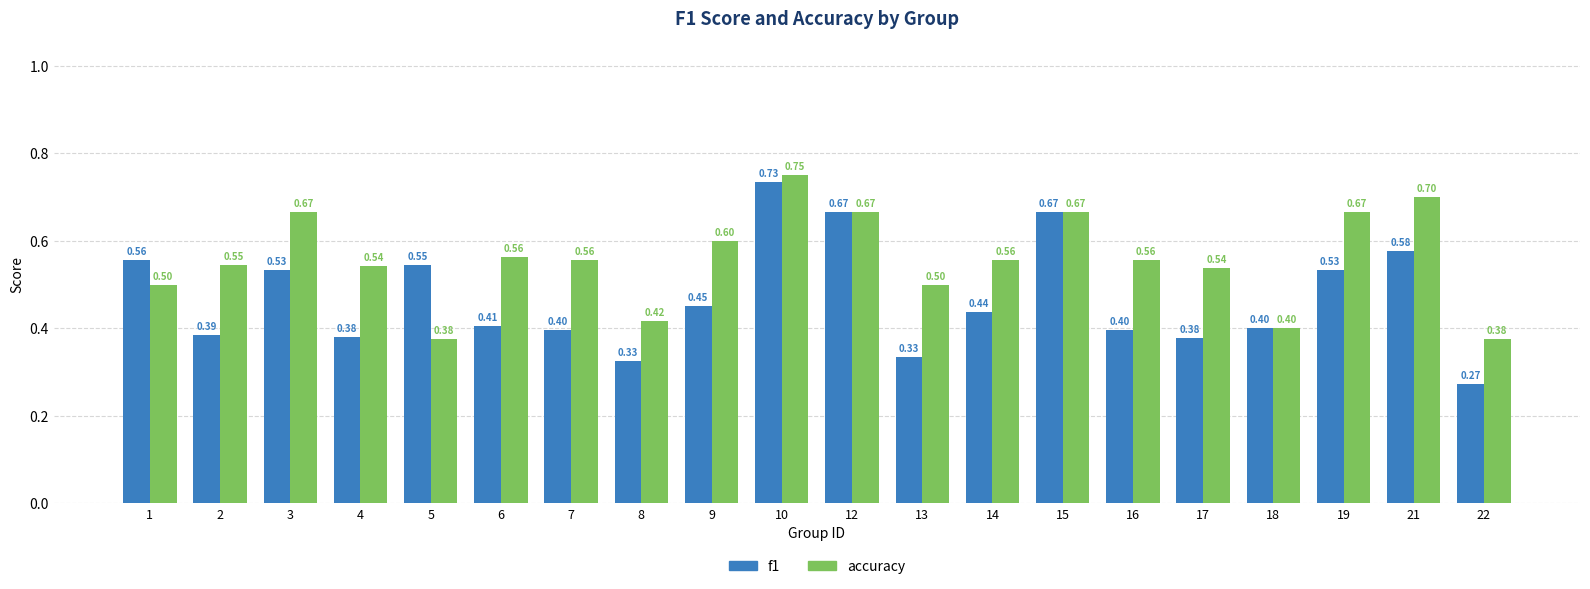

How many groups of bars are there?

20